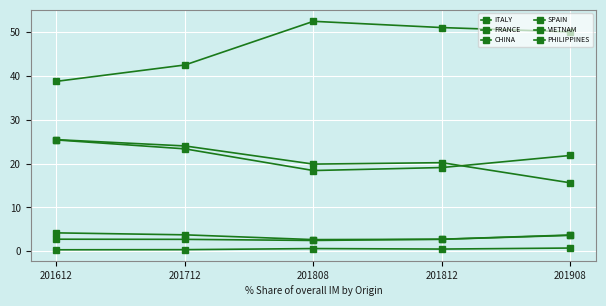

How many values in the FRANCE series exceed 21?

3